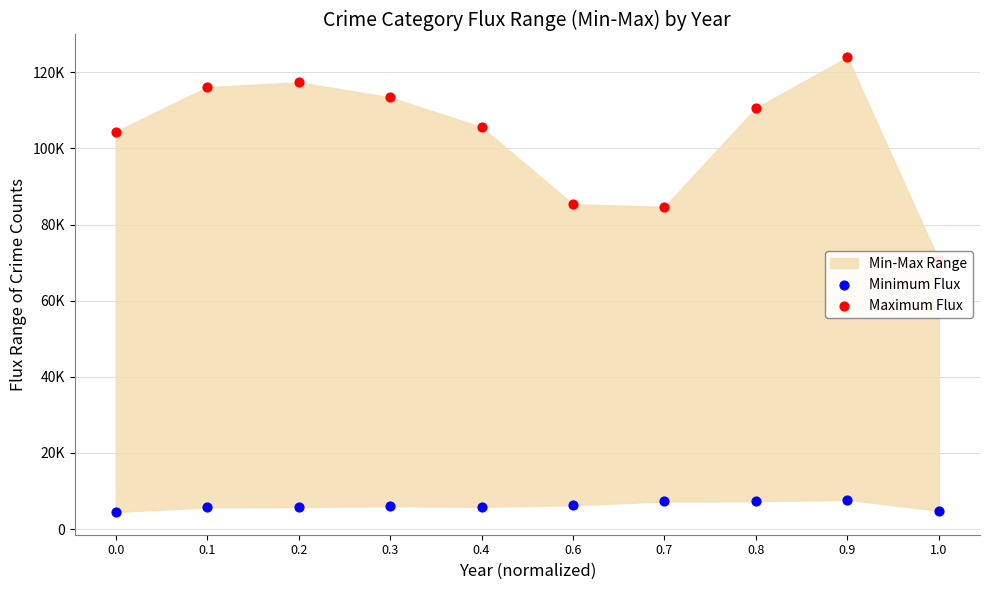

Which series has the largest Y range (max minus min)?

Maximum Flux